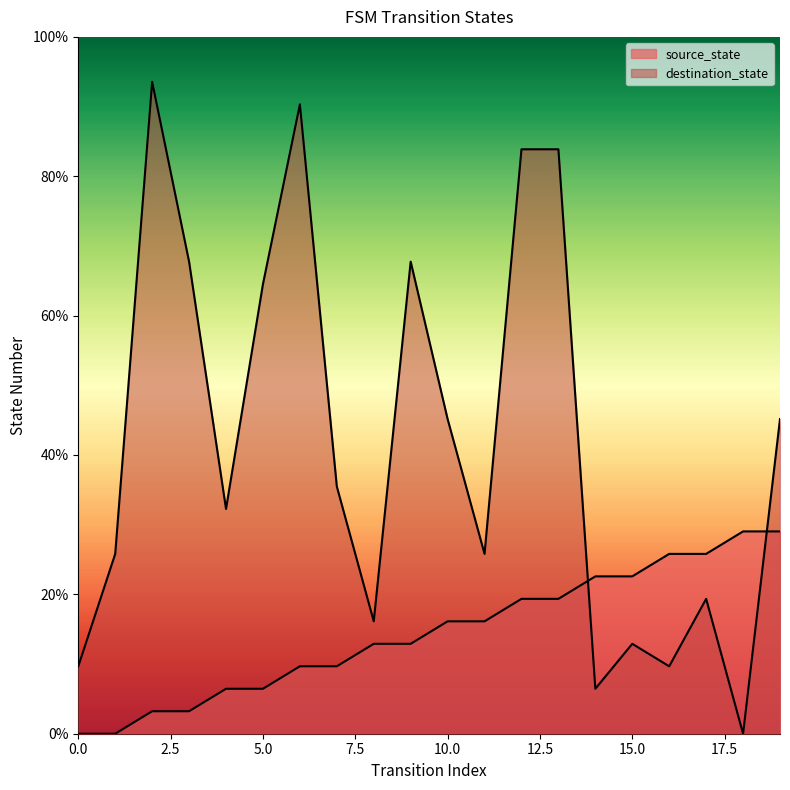

True or false: destination_state has a value of 59.7 at 19.

False